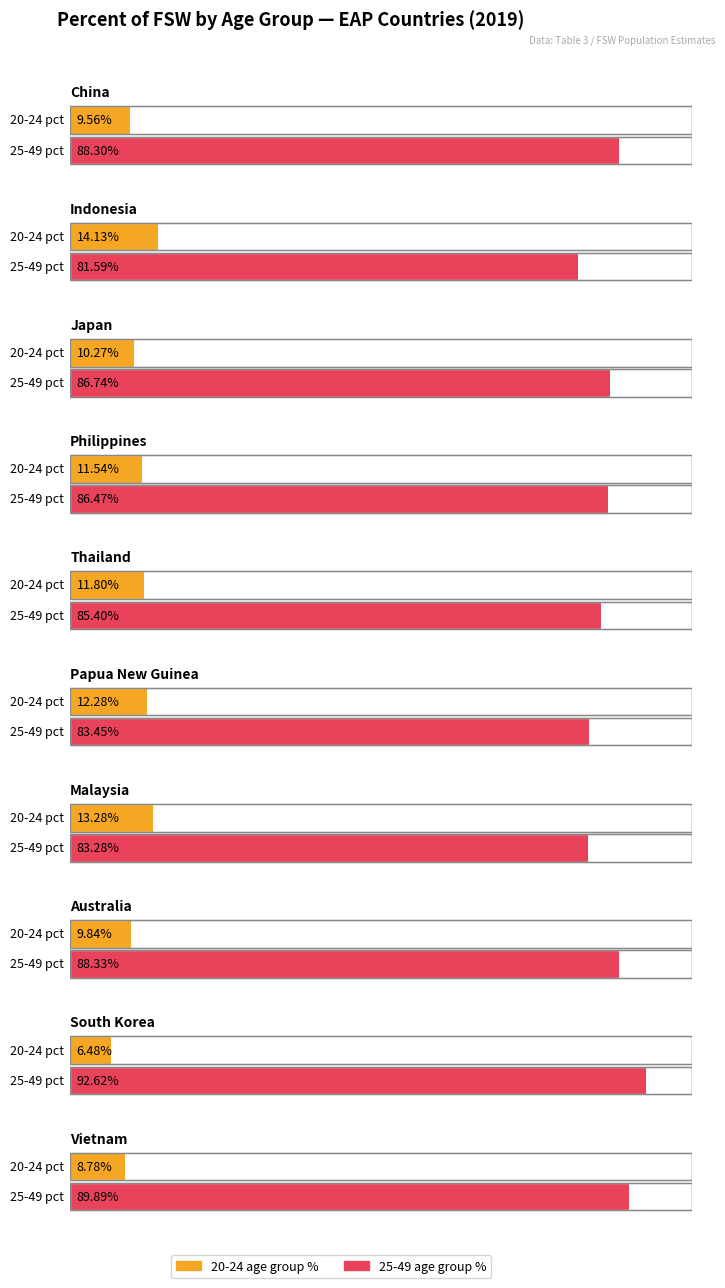

The value of 20-24 at Vietnam is 8.8. True or false?

True